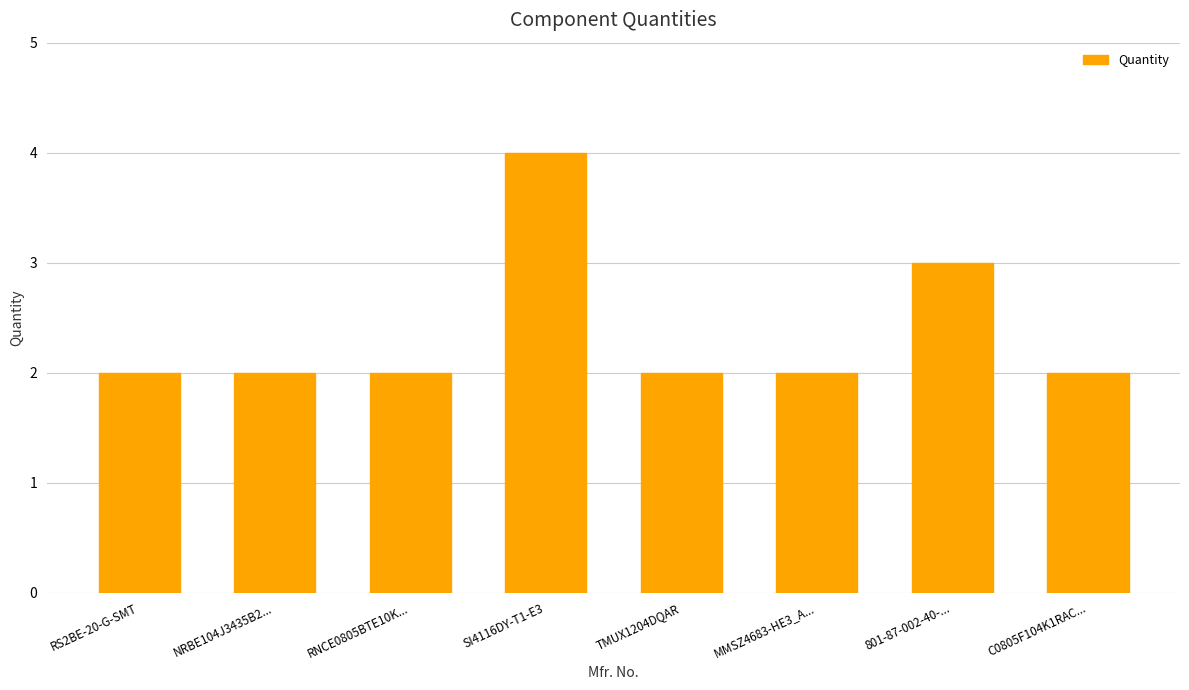

What is the label of the 7th bar from the right?

NRBE104J3435B2...